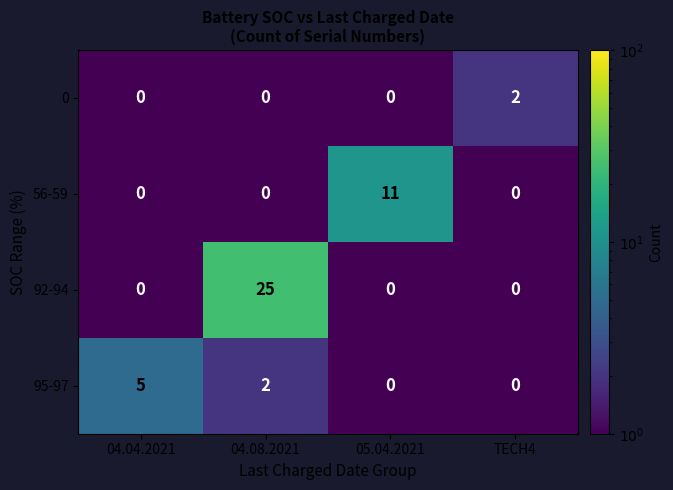

Rank the series by their maximum value, from highest to lowest.

92-94, 56-59, 95-97, 0